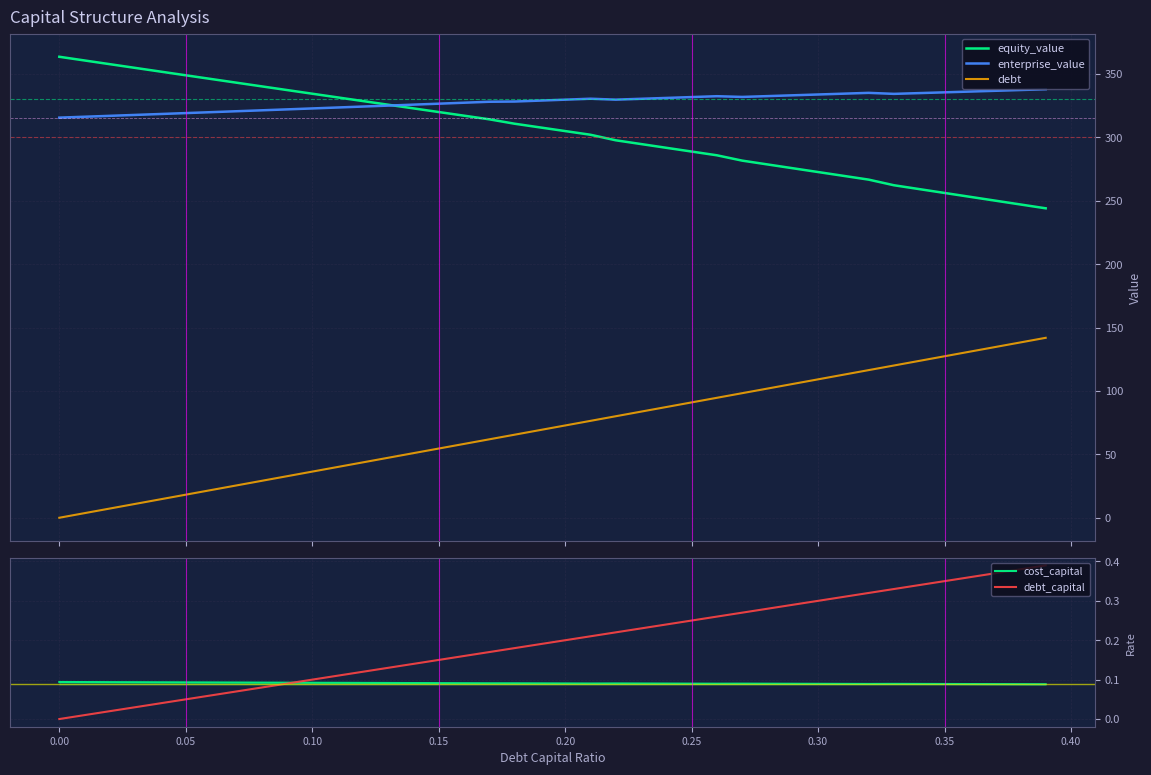

Is this an area chart (filled region under the line)?

No